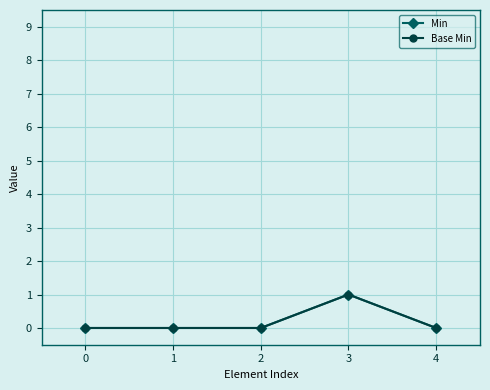

At 1, list the series in order from smallest to largest.

Min, Base Min